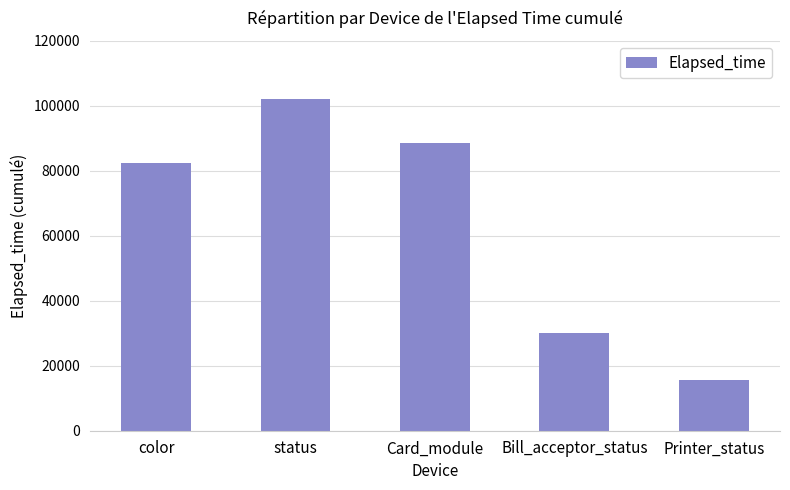

What is the difference between the values at Printer_status and Card_module?

73042